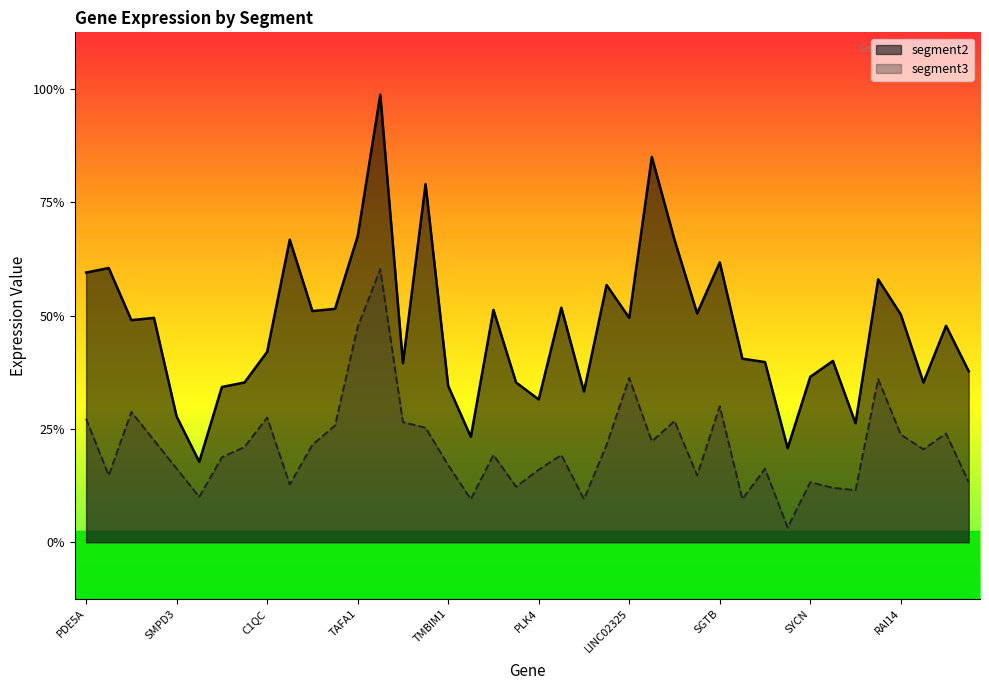

What is the sum of all segment2 values?

75.7